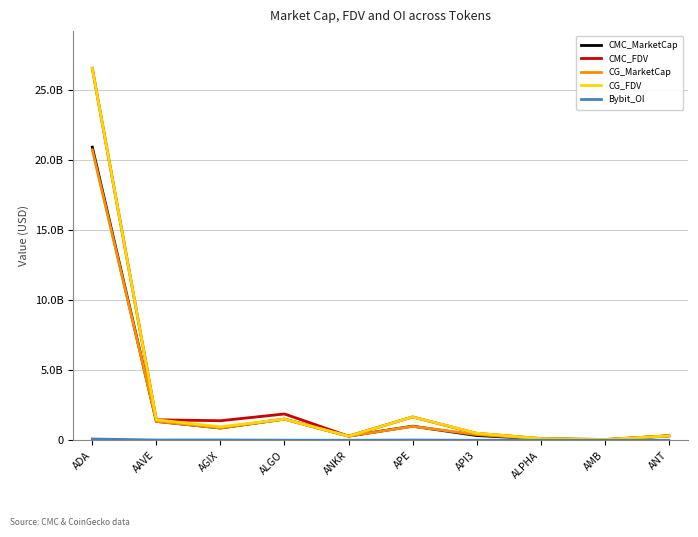

At how many categories does at least one series exceed 19360026534?

1